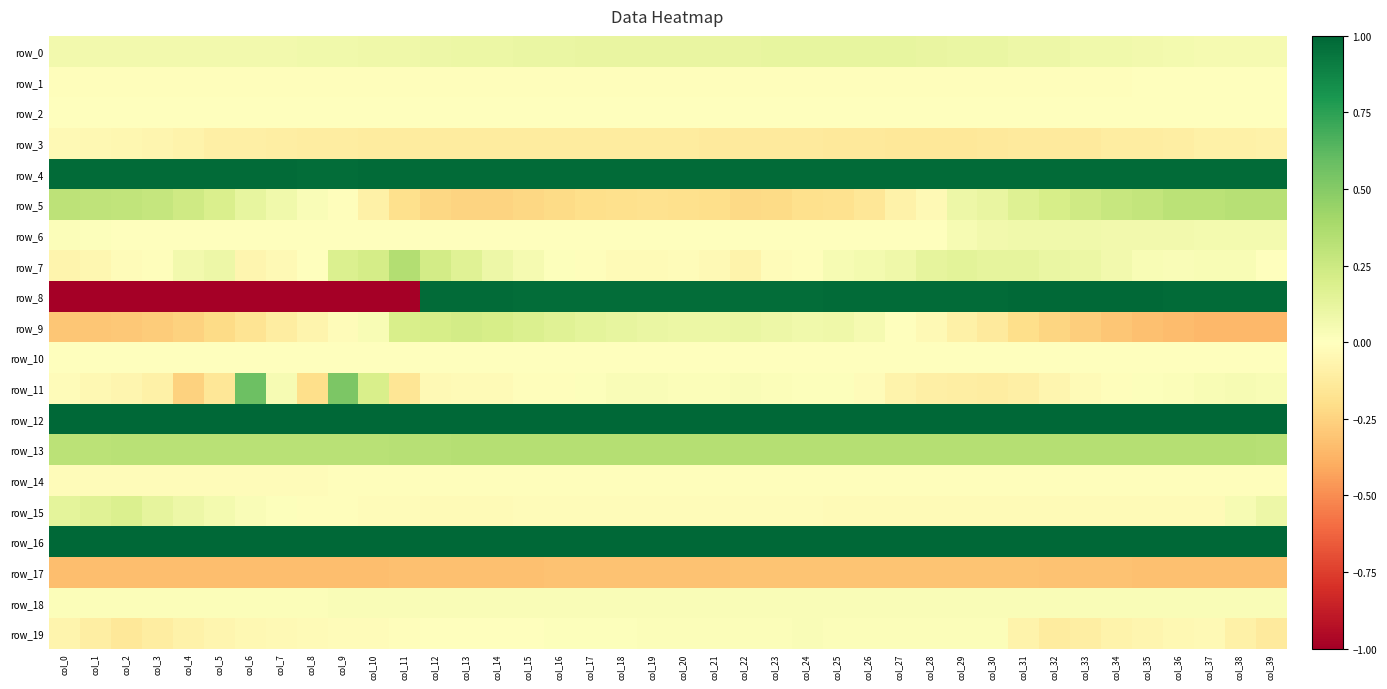

Between col_25 and col_31, which is larger?

col_25